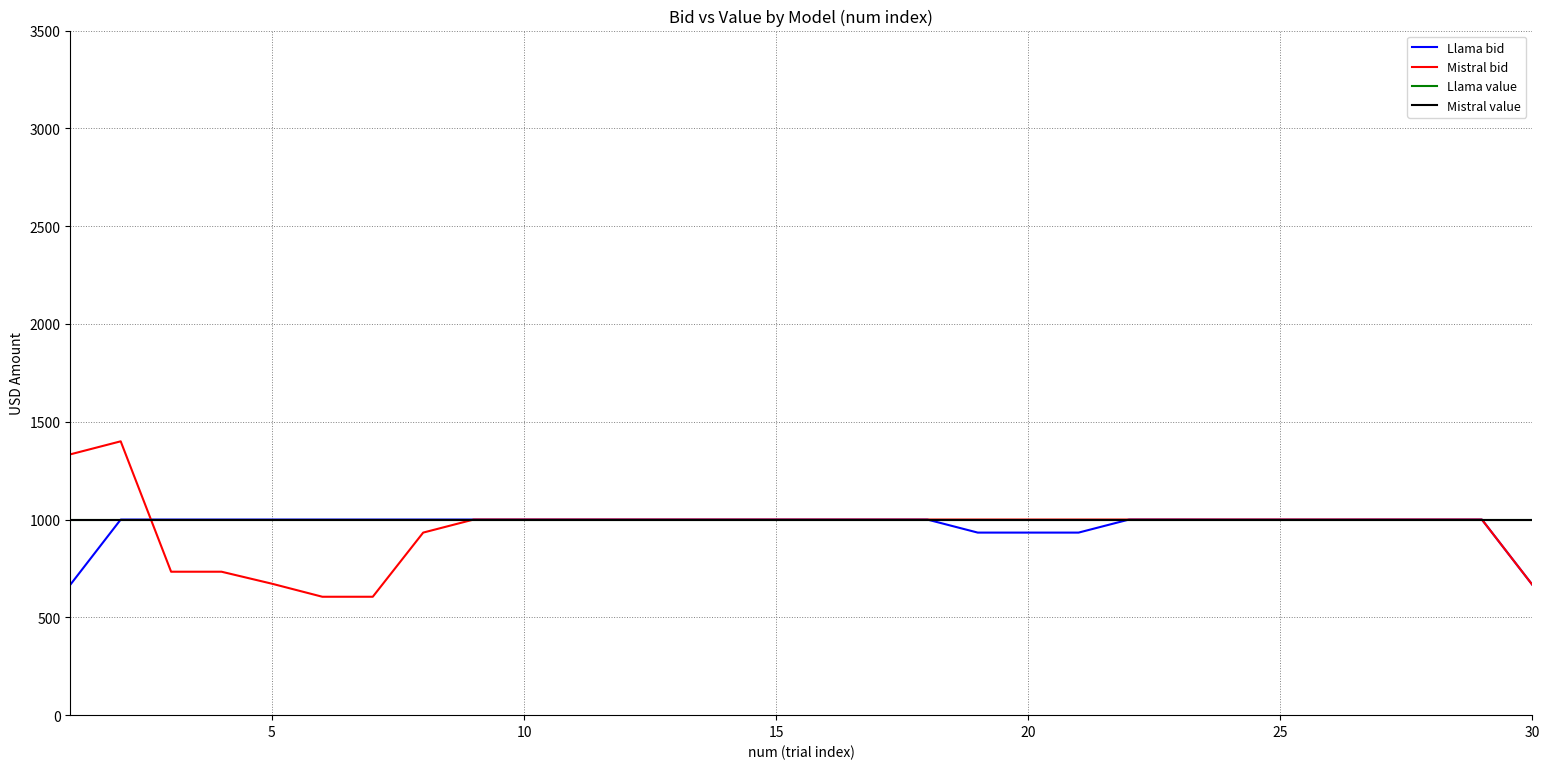

How many intersections are there between Llama value and Mistral bid?

1